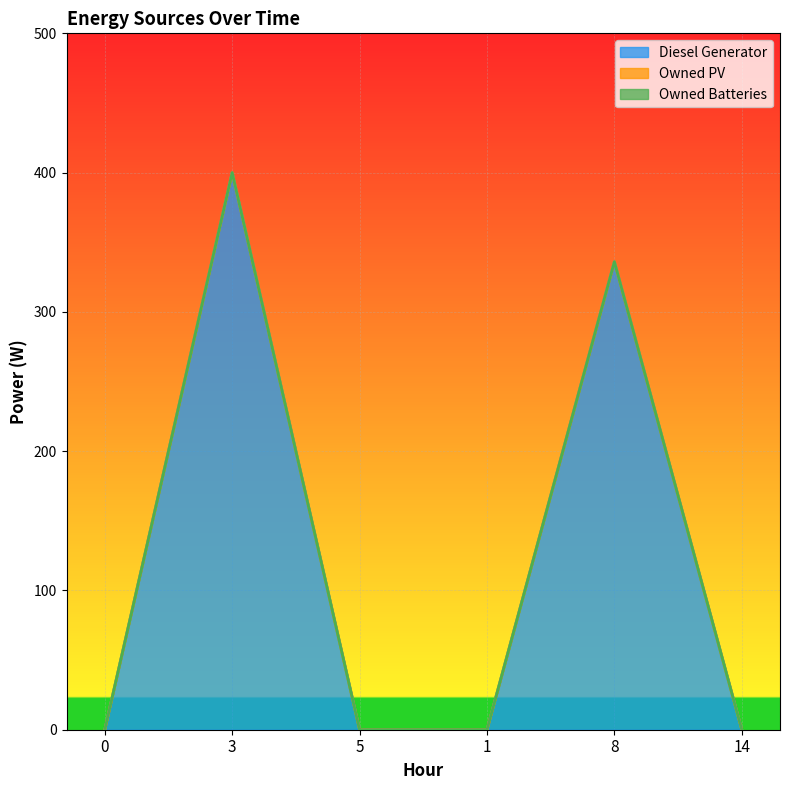

The Diesel Generator series shows 0 at 0. True or false?

True